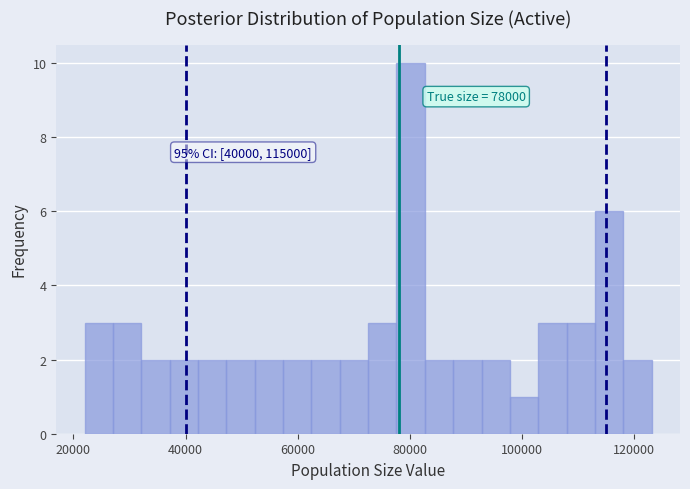

Around what value on the x-axis is the tallest bar? Give the approximate position of its centre, as read against the axis.

80000